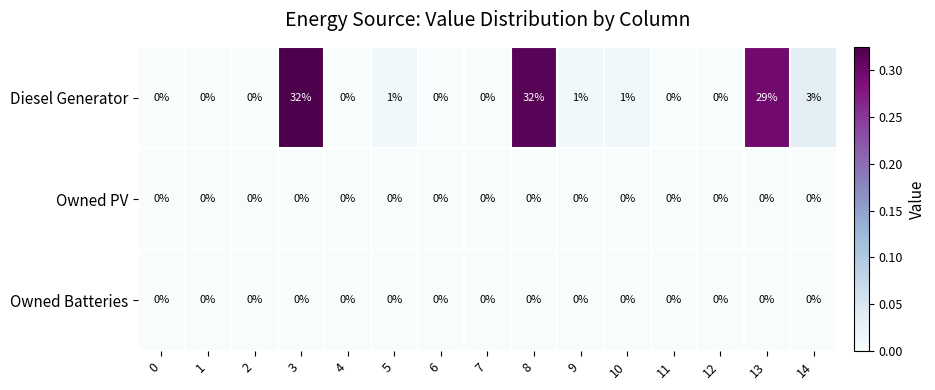

Which series has the largest total across all categories?

Diesel Generator